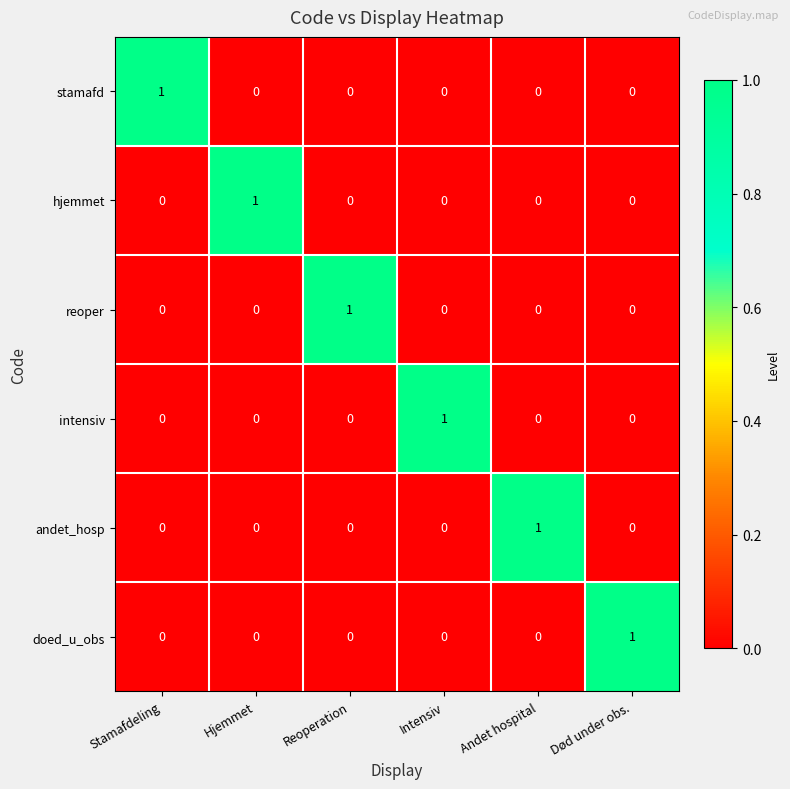

At how many categories does at least one series exceed 0?

6